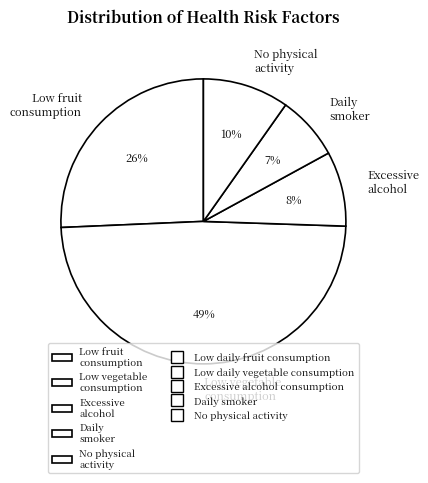

Does any single category account for the majority?

No